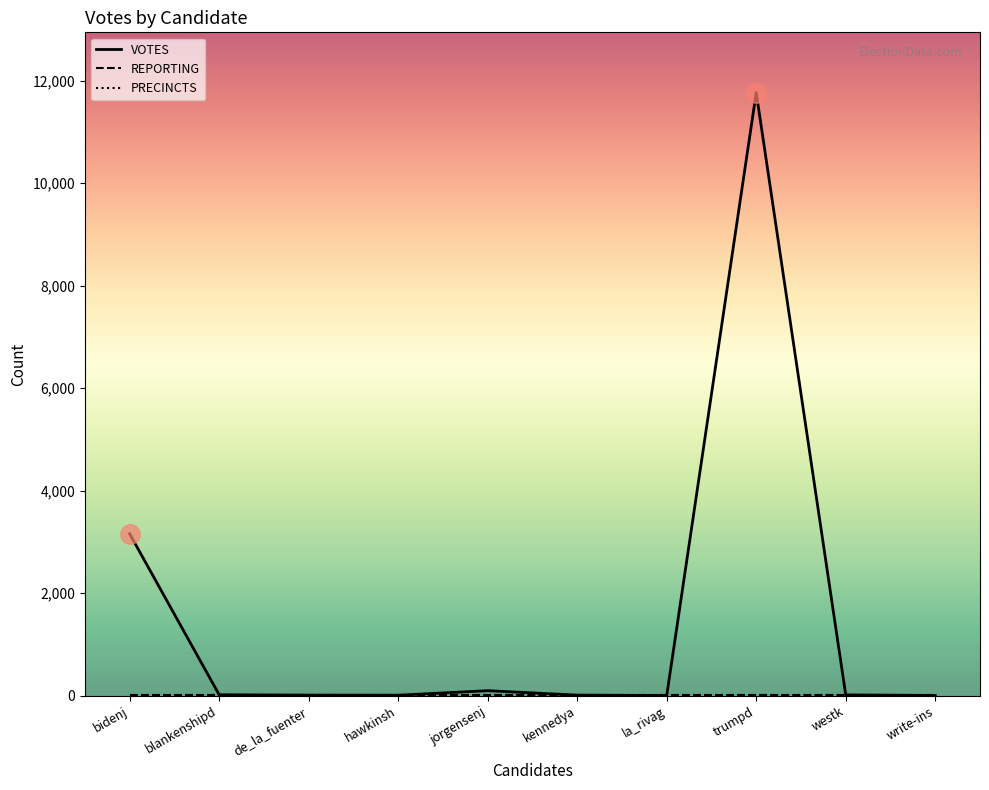

List the series in order of their peak value, highest first.

VOTES, REPORTING, PRECINCTS